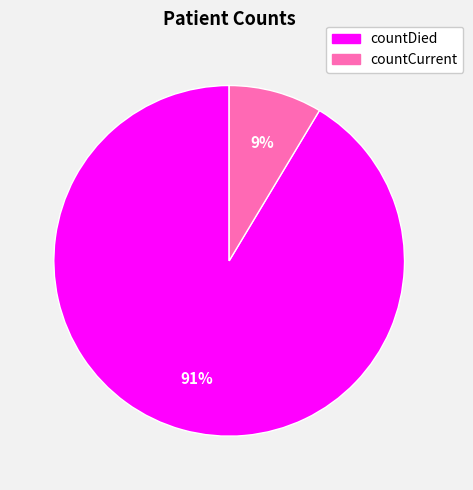

To the nearest percent, what is the combined percentage of countCurrent and countDied?

100%